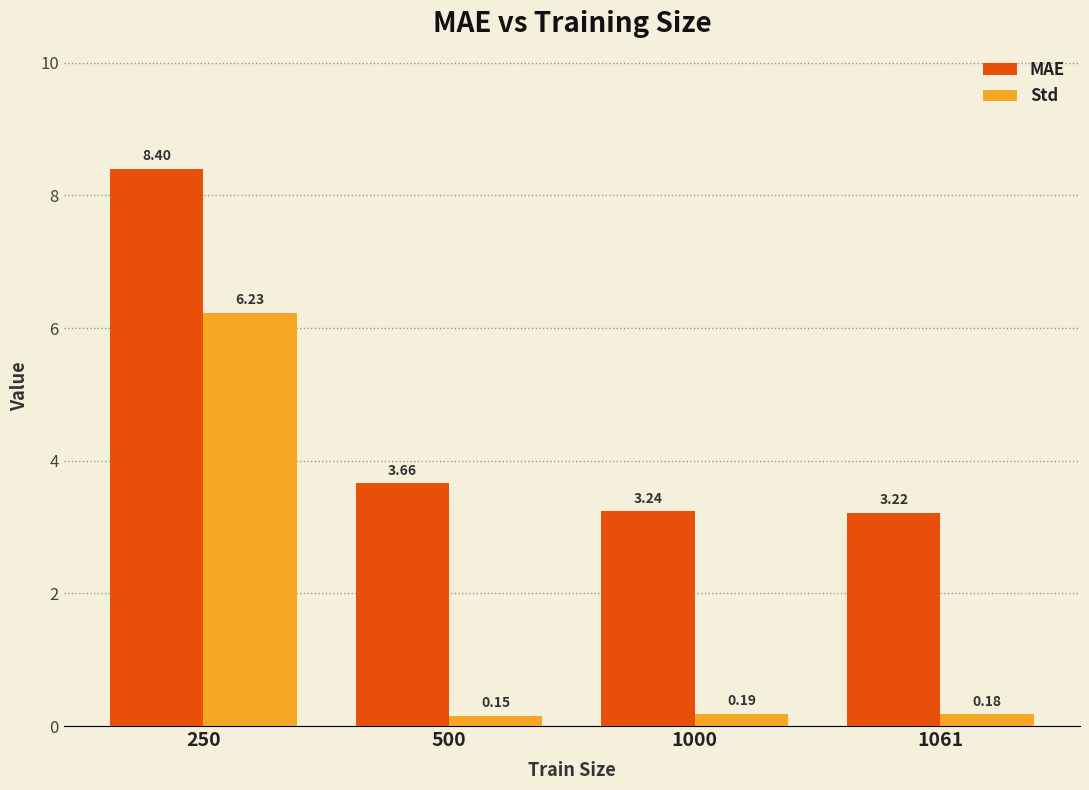

Rank the series at 500 from highest to lowest value.

MAE, Std